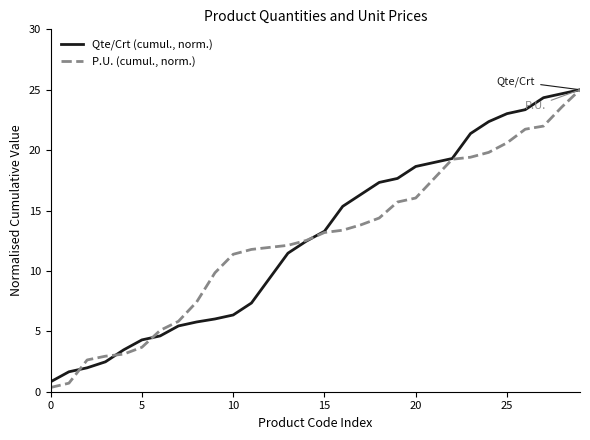

Which series has the largest total across all categories?

Qte/Crt (cumul., norm.)